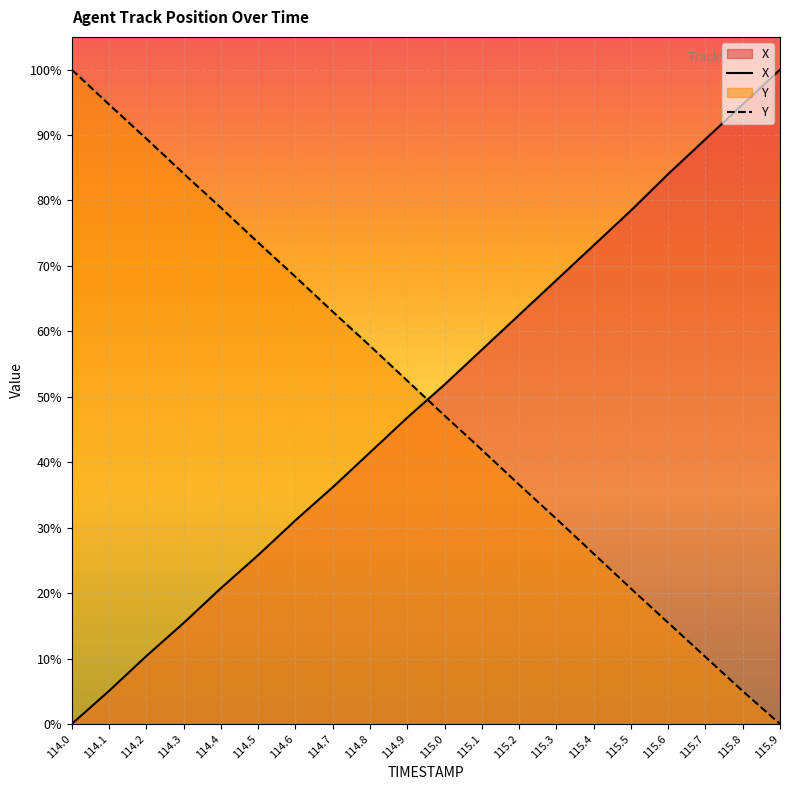

What is the spread (max minus min) of values at 115.1?

0.2